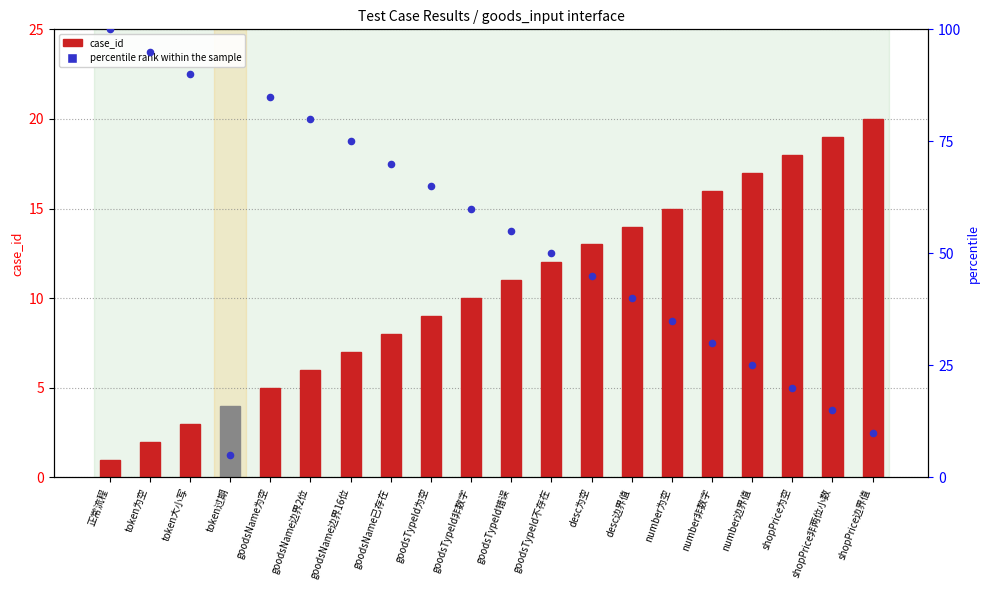

Is the value of case_id (count) at shopPrice非两位小数 greater than the value of percentile rank within the sample at token过期?

Yes